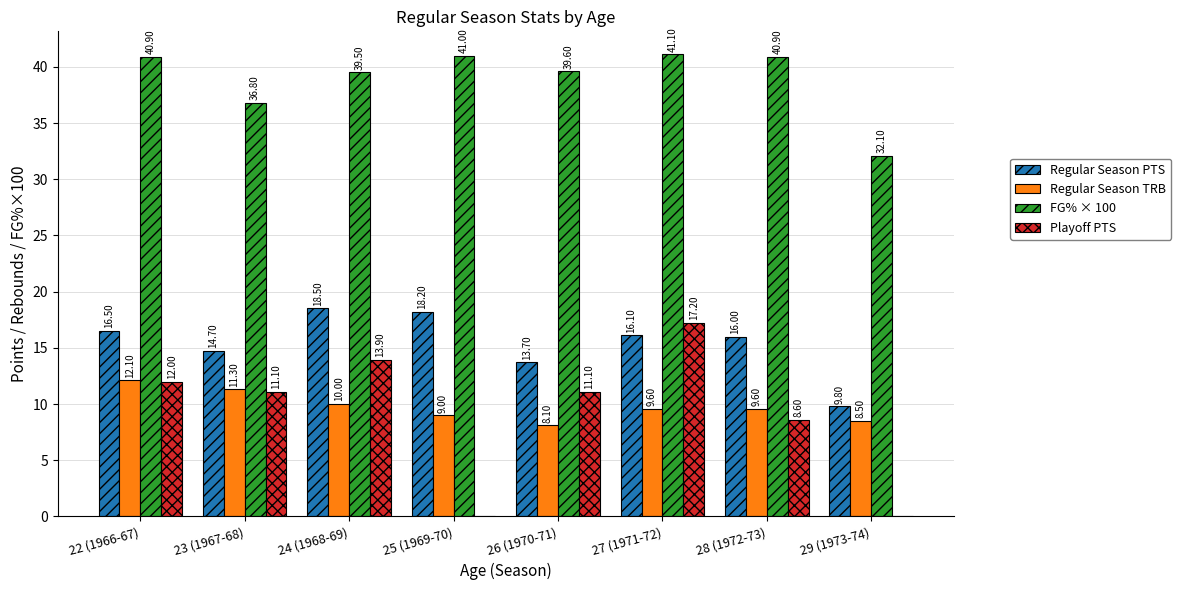

The Regular Season PTS series shows 12.8 at 29 (1973-74). True or false?

False